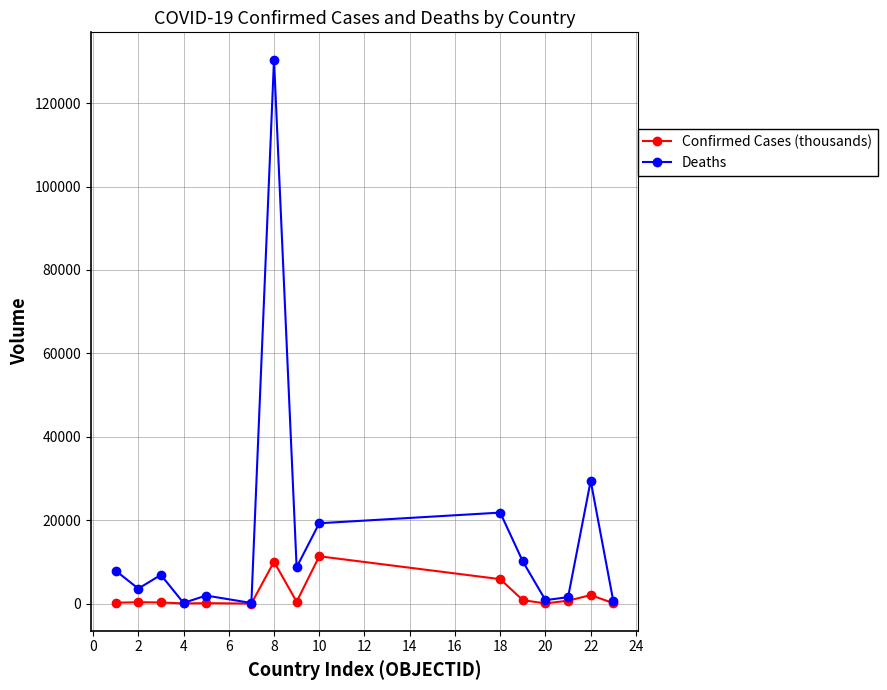

List the series in order of their overall mean, highest first.

Deaths, Confirmed Cases (thousands)